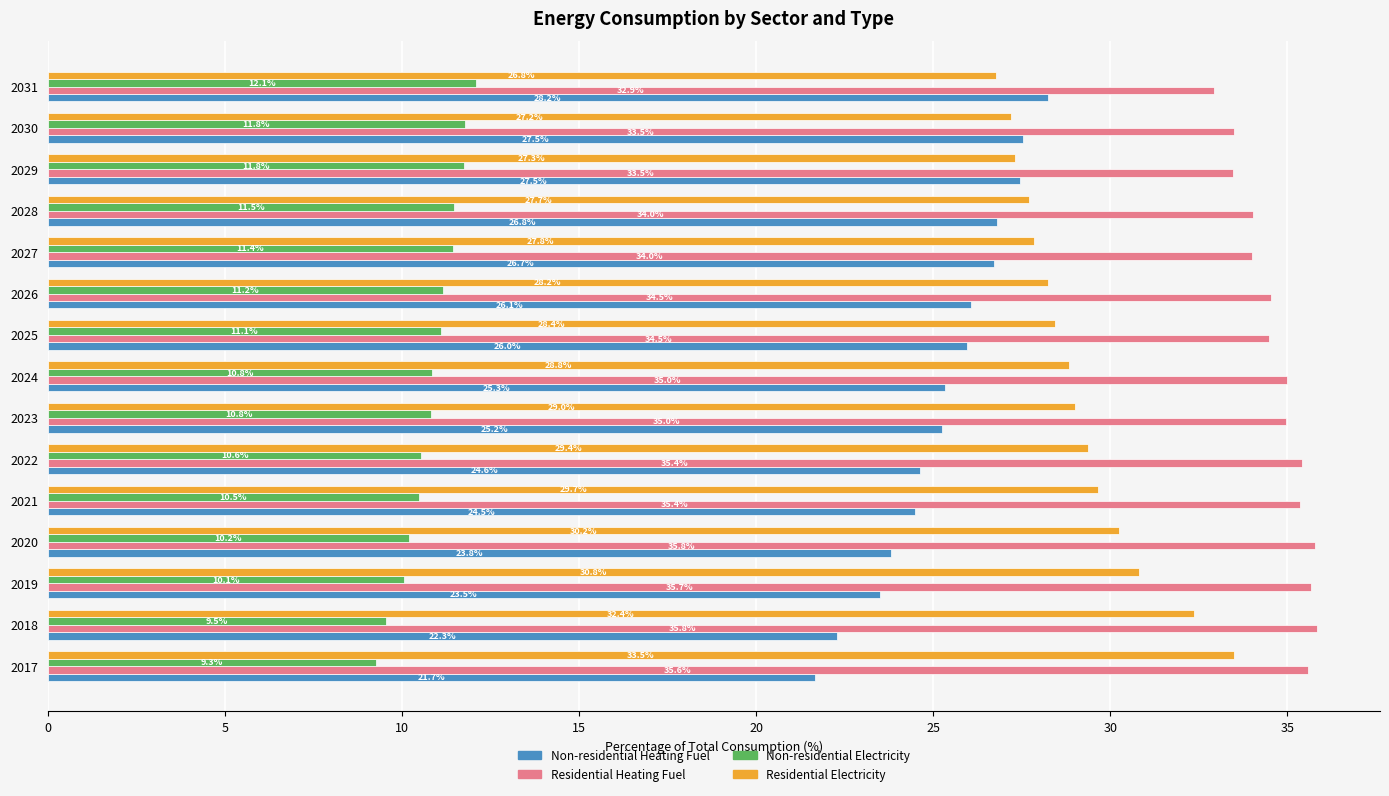

What are all the series names shown in the legend?

Non-residential Heating Fuel, Residential Heating Fuel, Non-residential Electricity, Residential Electricity